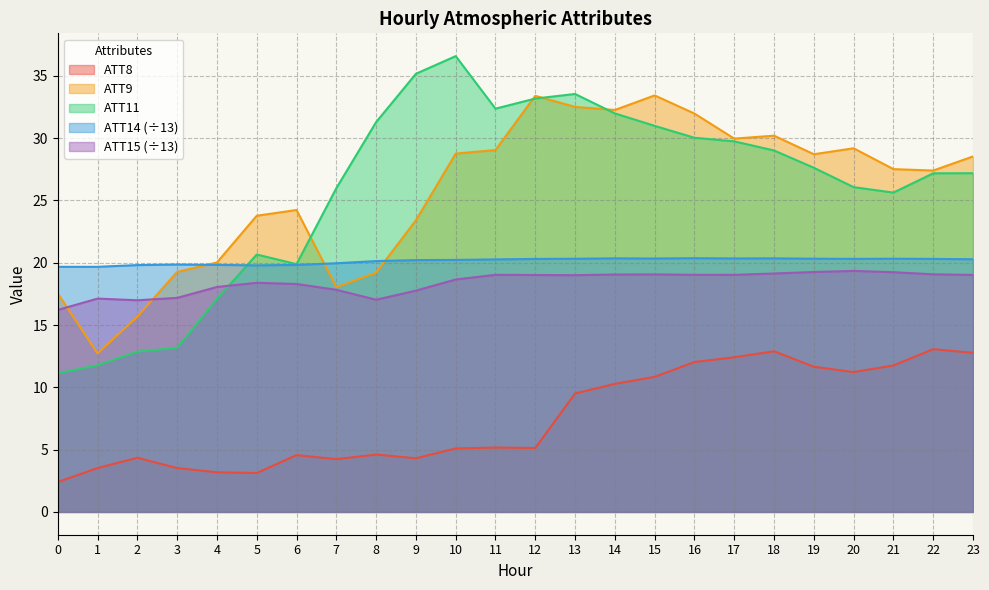

At which label does ATT8 first exceed 5?

10